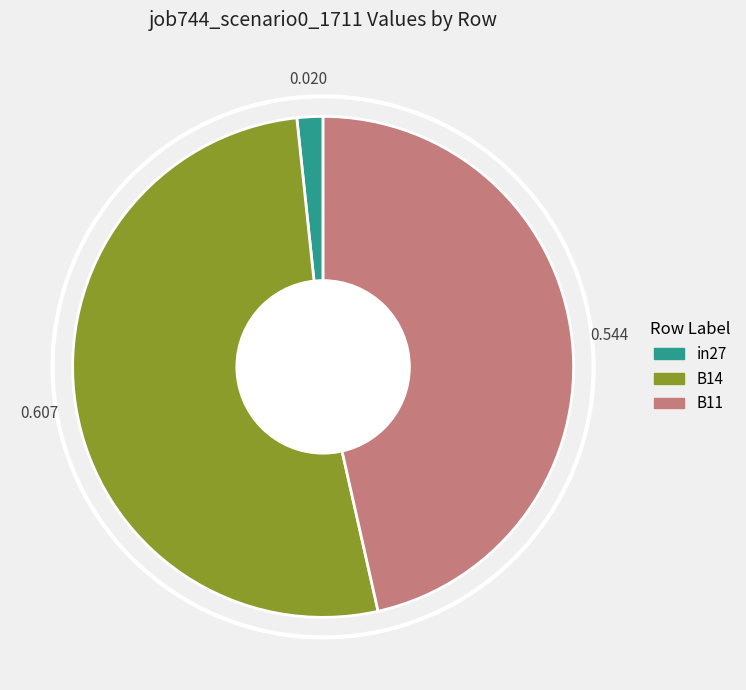

What is the smallest slice in the pie chart?

in27